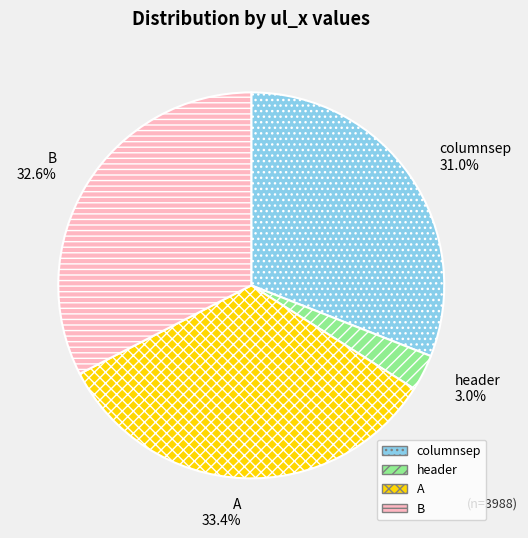

Between A and header, which is larger?

A